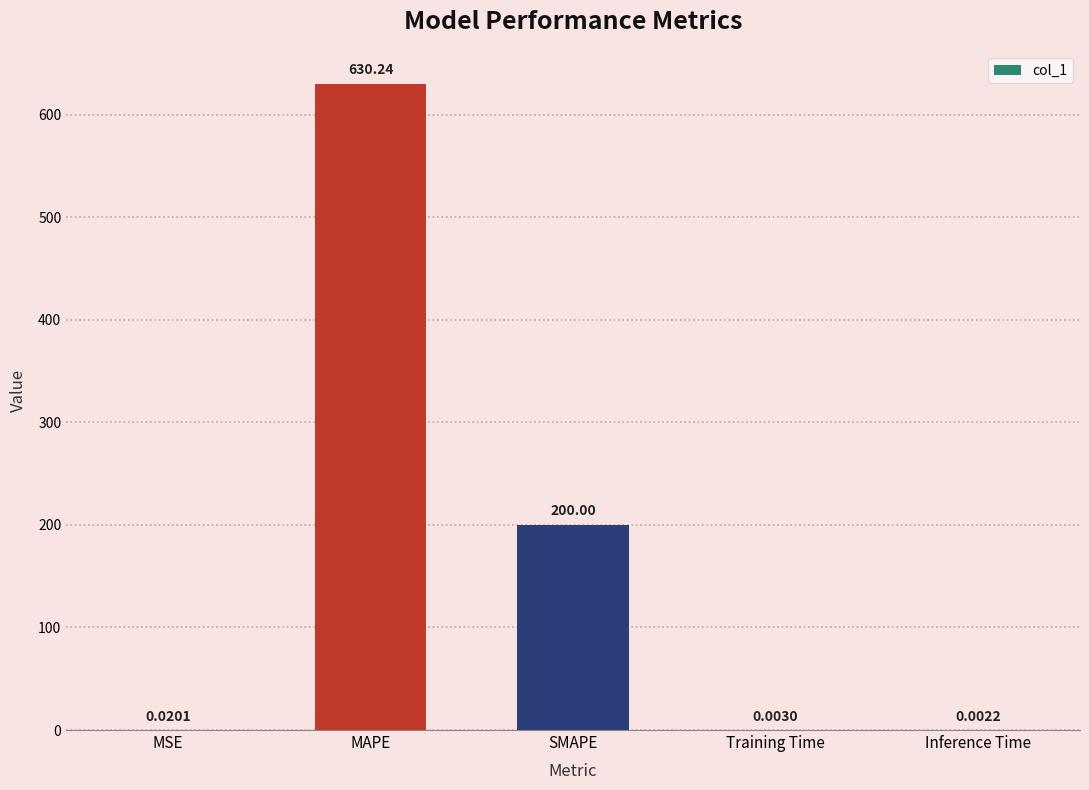

Between Inference Time and Training Time, which is larger?

Training Time